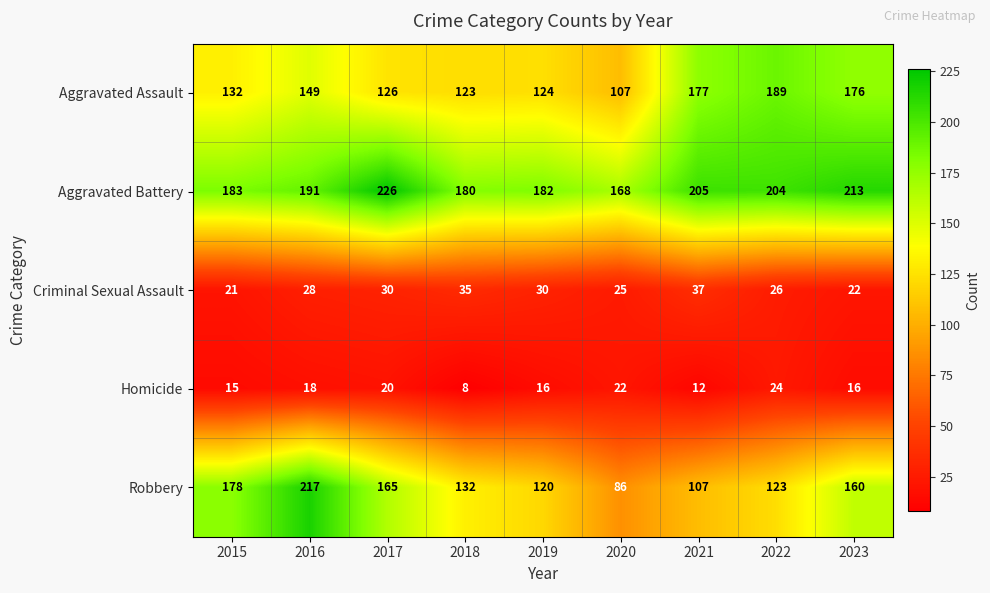

Which category has the highest value across all series?

2017